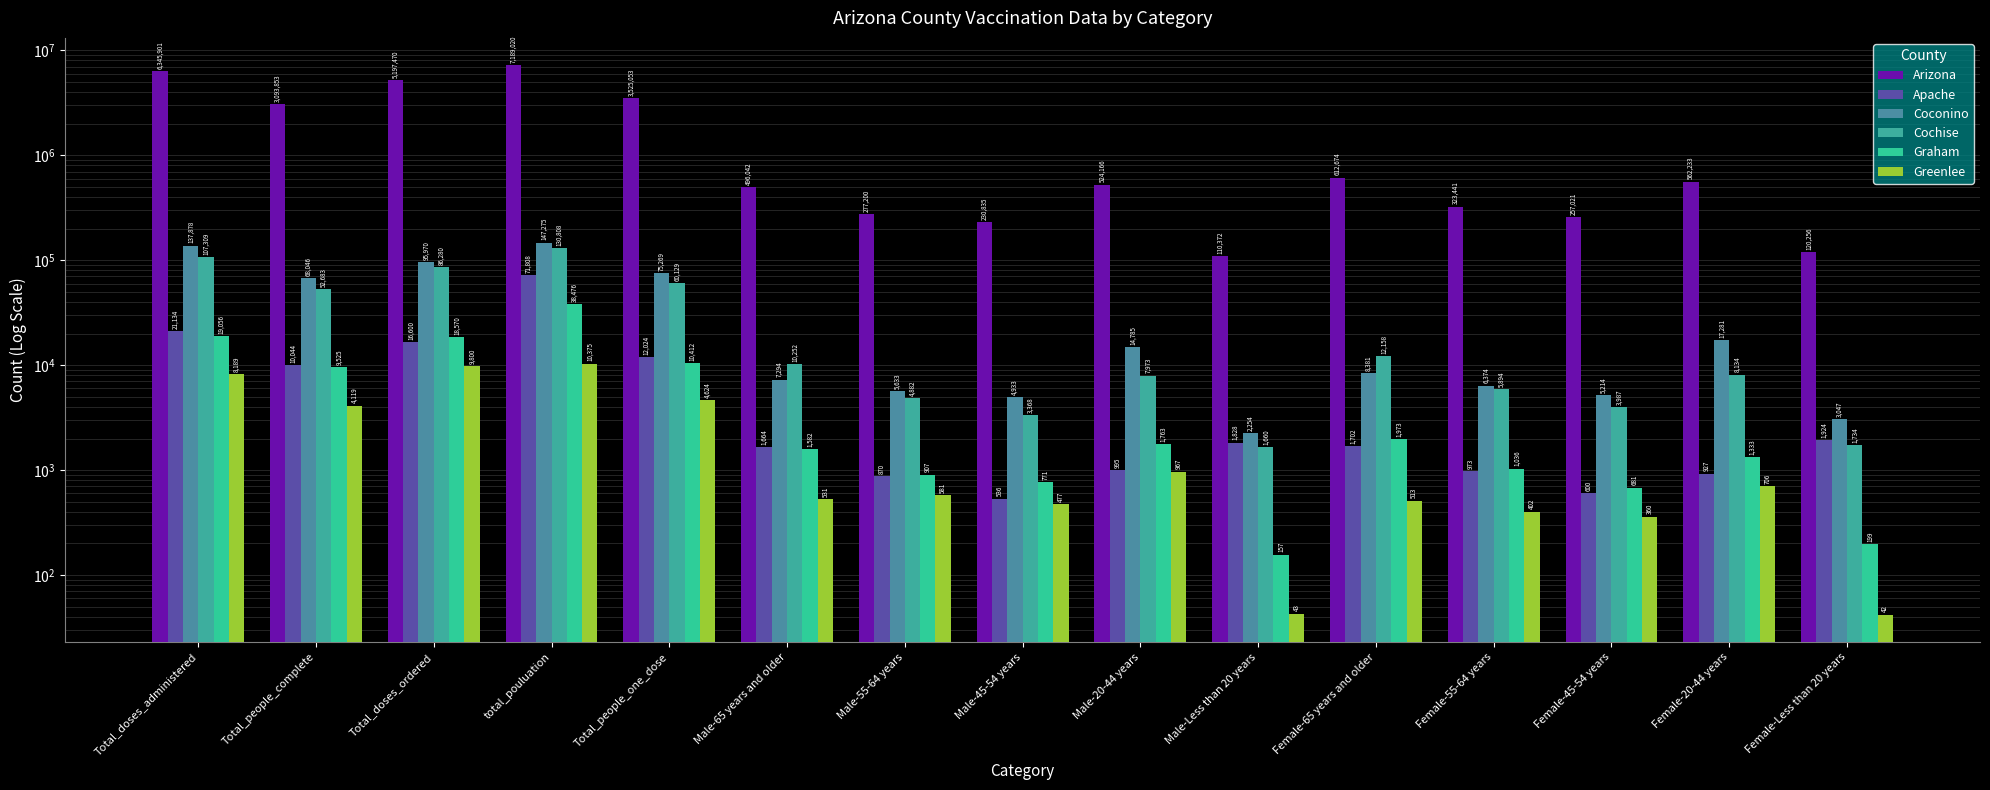

What is the average value of the Arizona series?

1924369